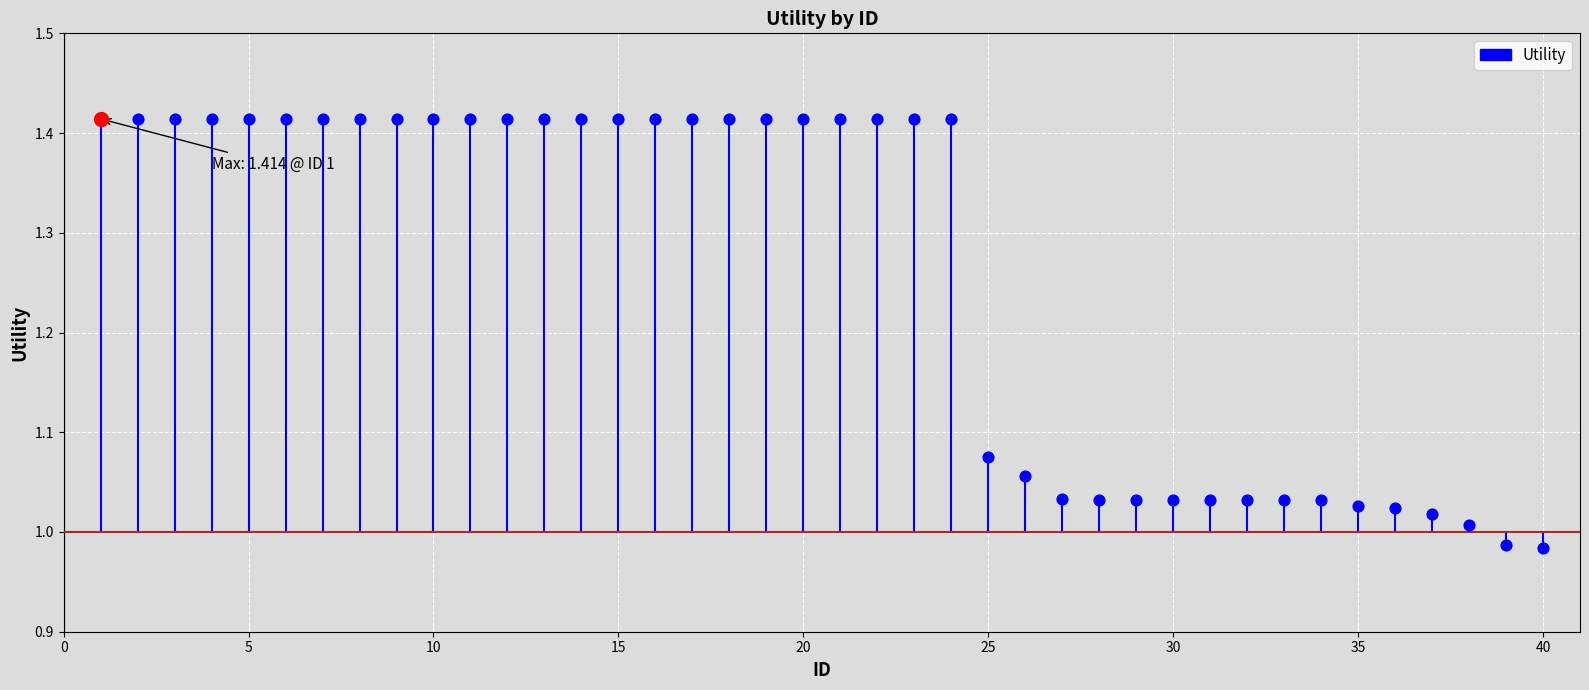

Approximately how many times larger is the value at 30 compared to 5?

0.7